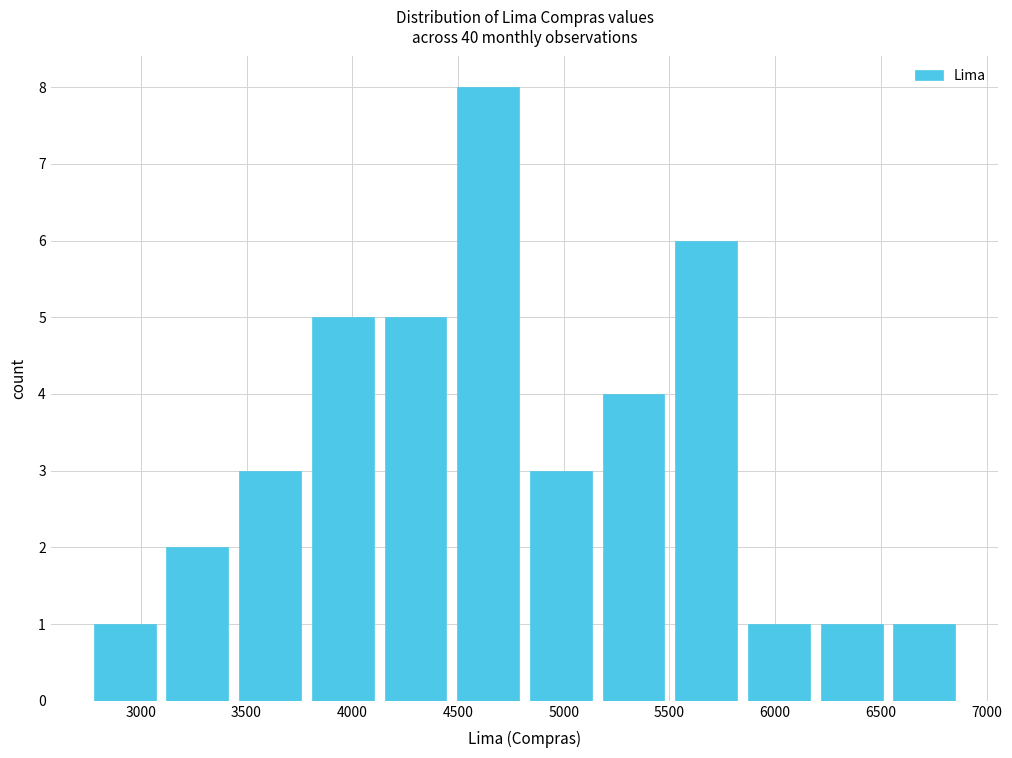

Reading left to right, transcribe this chart: for each bar, give the range it covers on the x-axis and its height. Neither the bar edges nor the heights are printed on the chart, so give them approximately, as read against the axes.

2750 to 3100: 1
3100 to 3450: 2
3450 to 3800: 3
3800 to 4150: 5
4150 to 4450: 5
4450 to 4800: 8
4800 to 5150: 3
5150 to 5500: 4
5500 to 5850: 6
5850 to 6200: 1
6200 to 6550: 1
6550 to 6900: 1